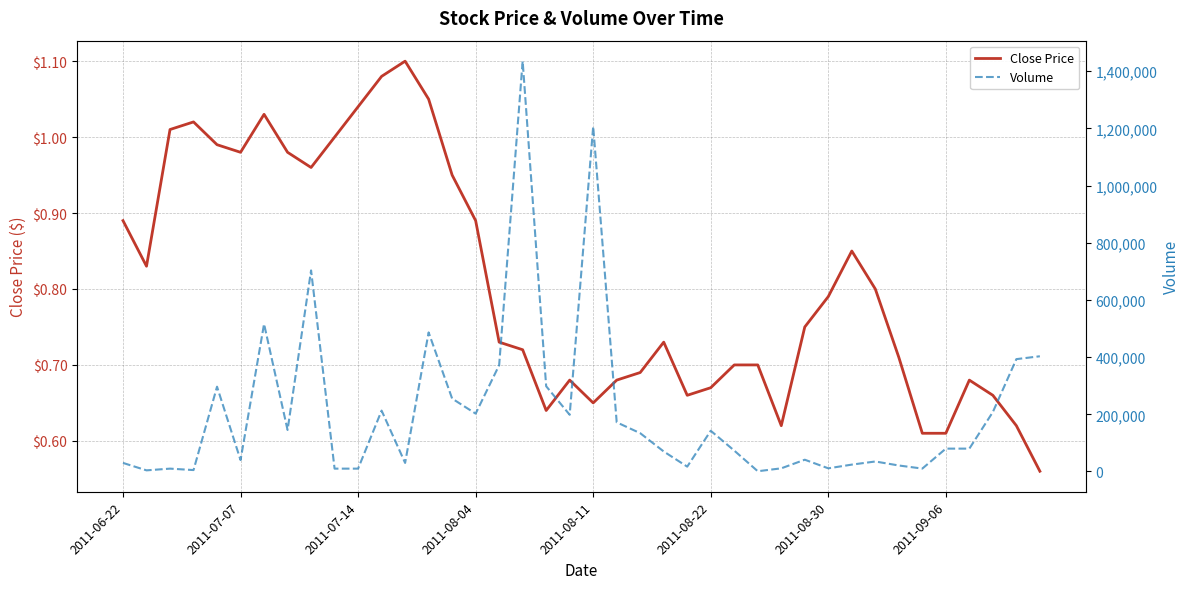

What is the total value across all series at 2011-08-04?

202400.9